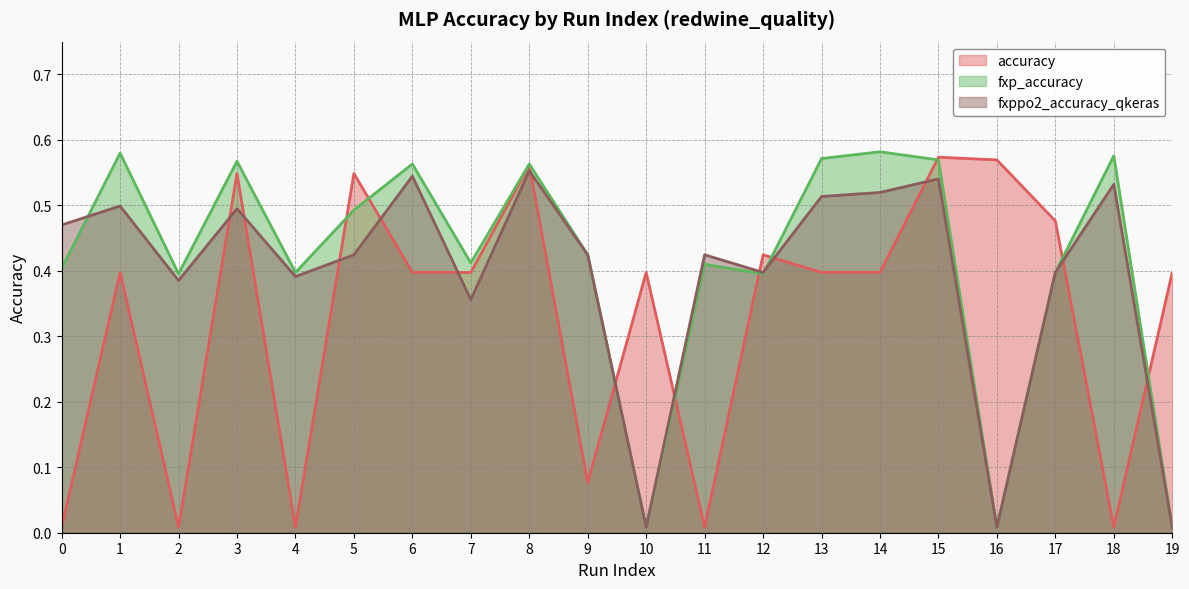

Reading left to right, what are all the values shown in this chart?

accuracy: 0.0	0.4	0.0	0.5	0.0	0.5	0.4	0.4	0.6	0.1	0.4	0.0	0.4	0.4	0.4	0.6	0.6	0.5	0.0	0.4
fxp_accuracy: 0.4	0.6	0.4	0.6	0.4	0.5	0.6	0.4	0.6	0.4	0.0	0.4	0.4	0.6	0.6	0.6	0.0	0.4	0.6	0.0
fxppo2_accuracy_qkeras: 0.5	0.5	0.4	0.5	0.4	0.4	0.5	0.4	0.6	0.4	0.0	0.4	0.4	0.5	0.5	0.5	0.0	0.4	0.5	0.0